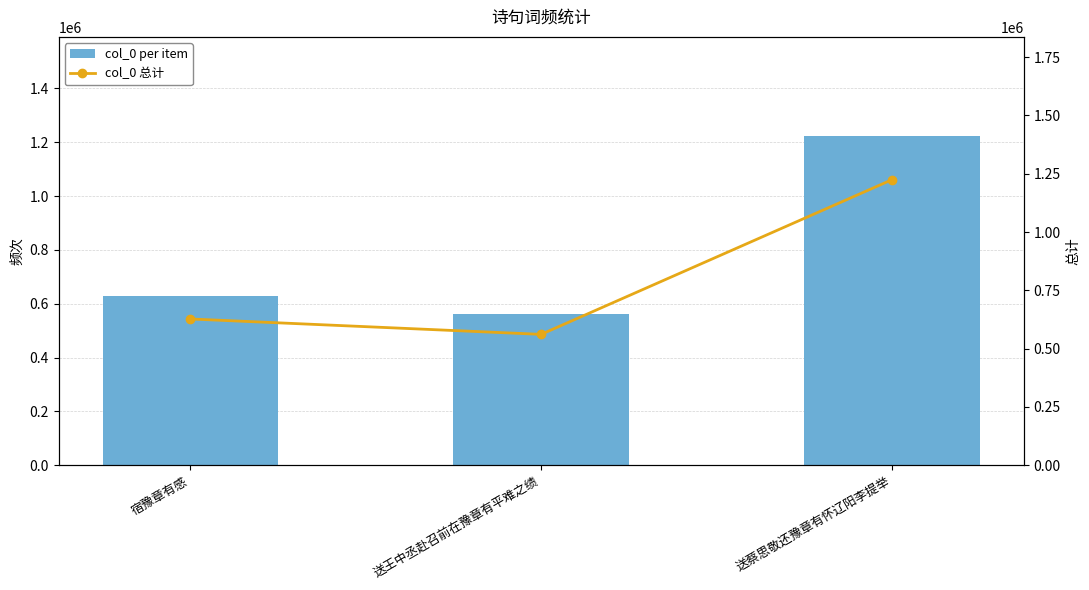

The col_0 per item series shows 1224313 at 送蔡思敬还豫章有怀辽阳李提举. True or false?

True